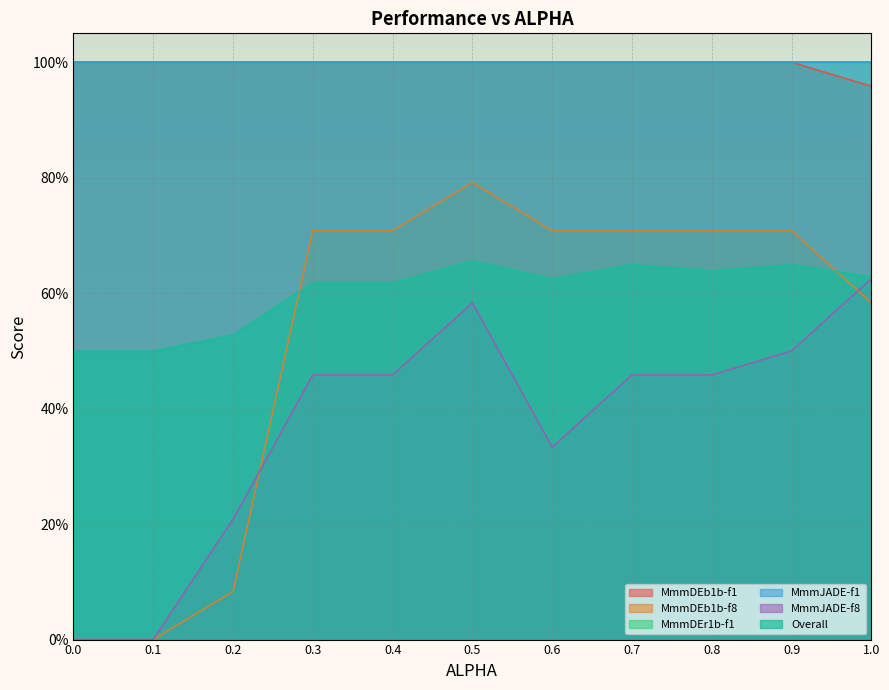

How many intersections are there between MmmDEb1b-f8 and Overall?

2